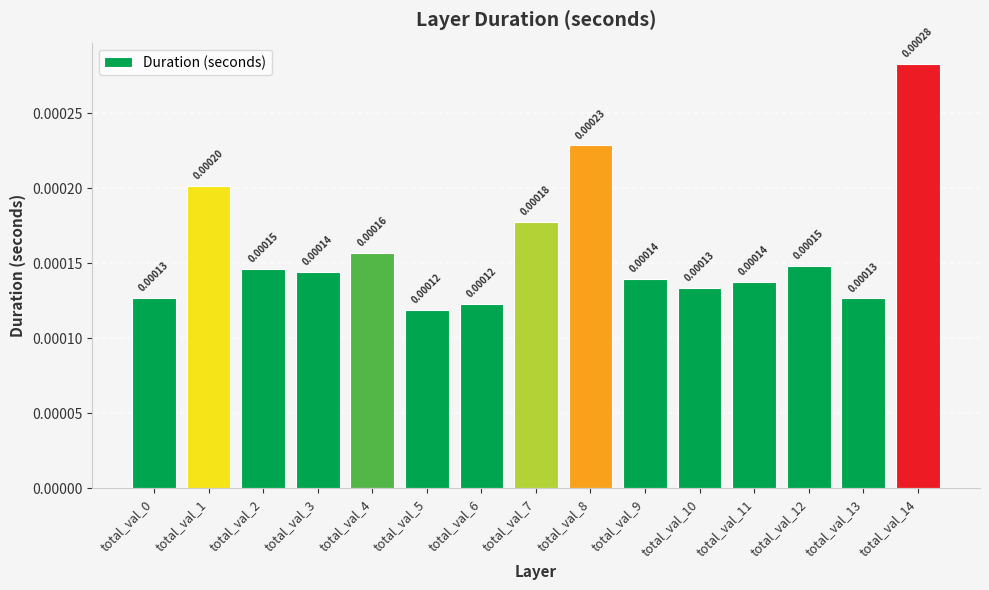

Which has a higher value, total_val_0 or total_val_8?

total_val_8